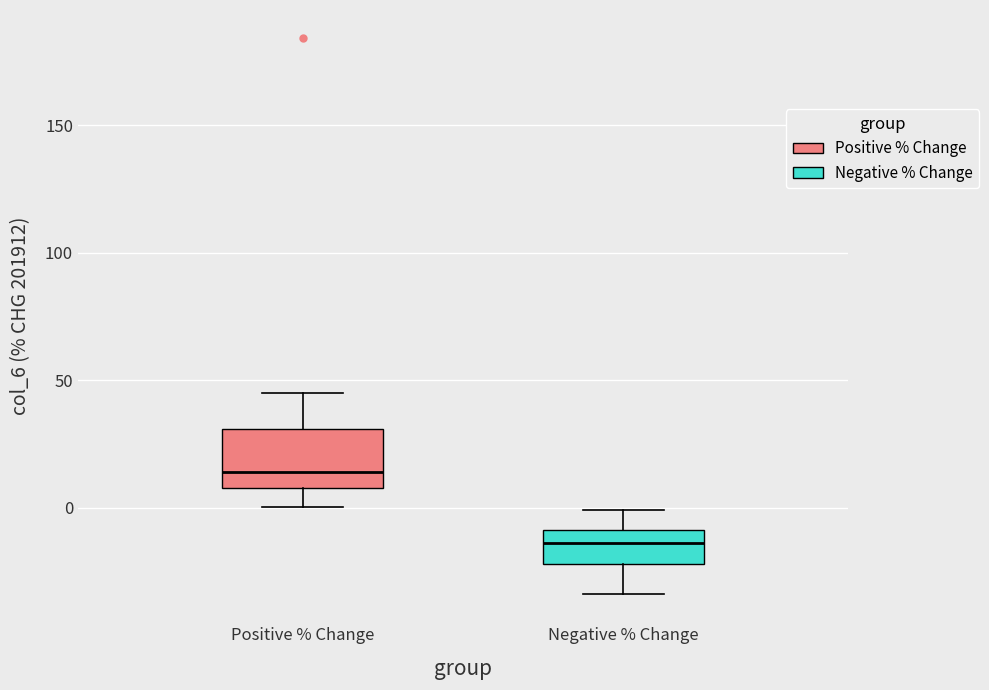

Which box has the lowest median line?

Negative % Change